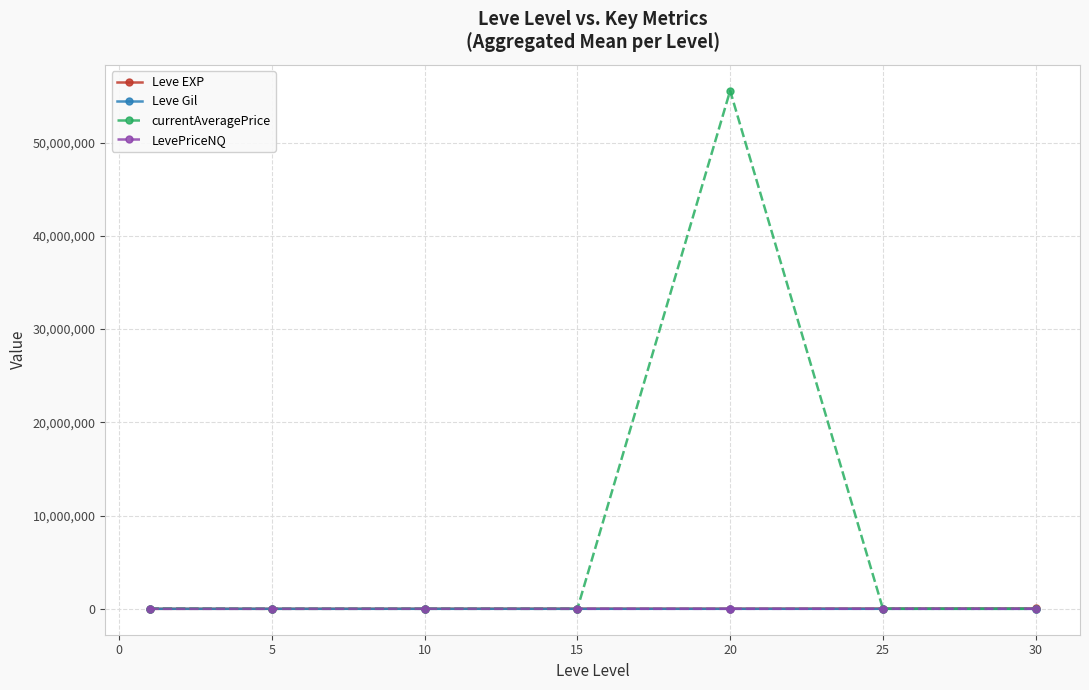

Which series has the widest spread of values?

currentAveragePrice